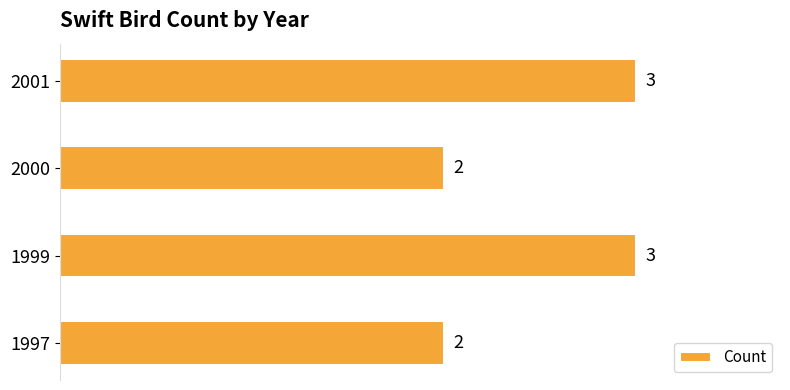

What is the sum of the values at 1999 and 1997?

5